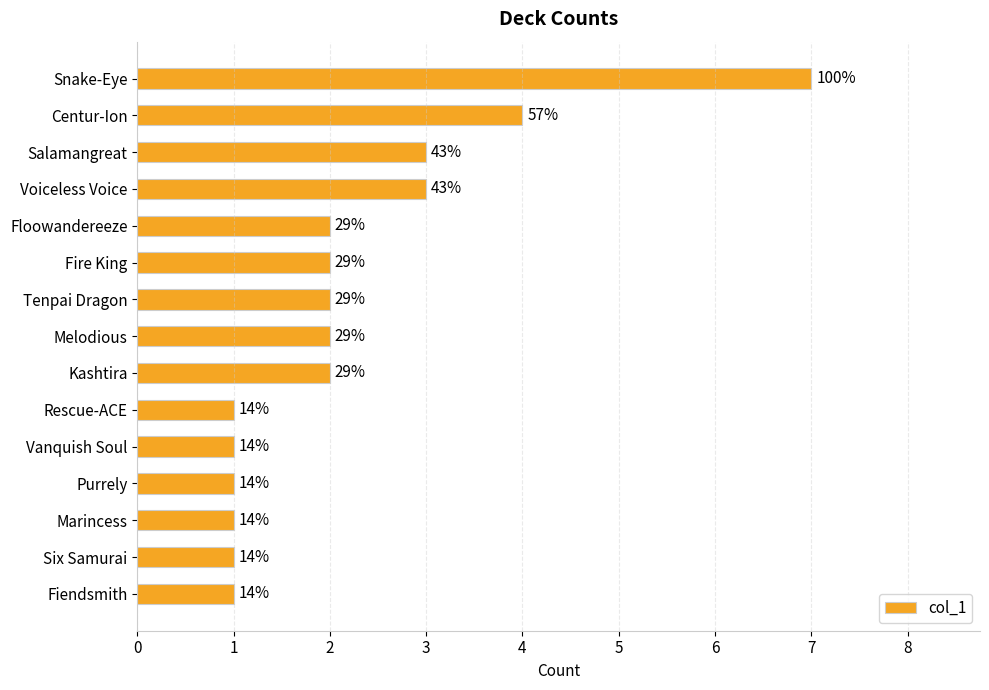

Does the chart contain stacked bars?

No